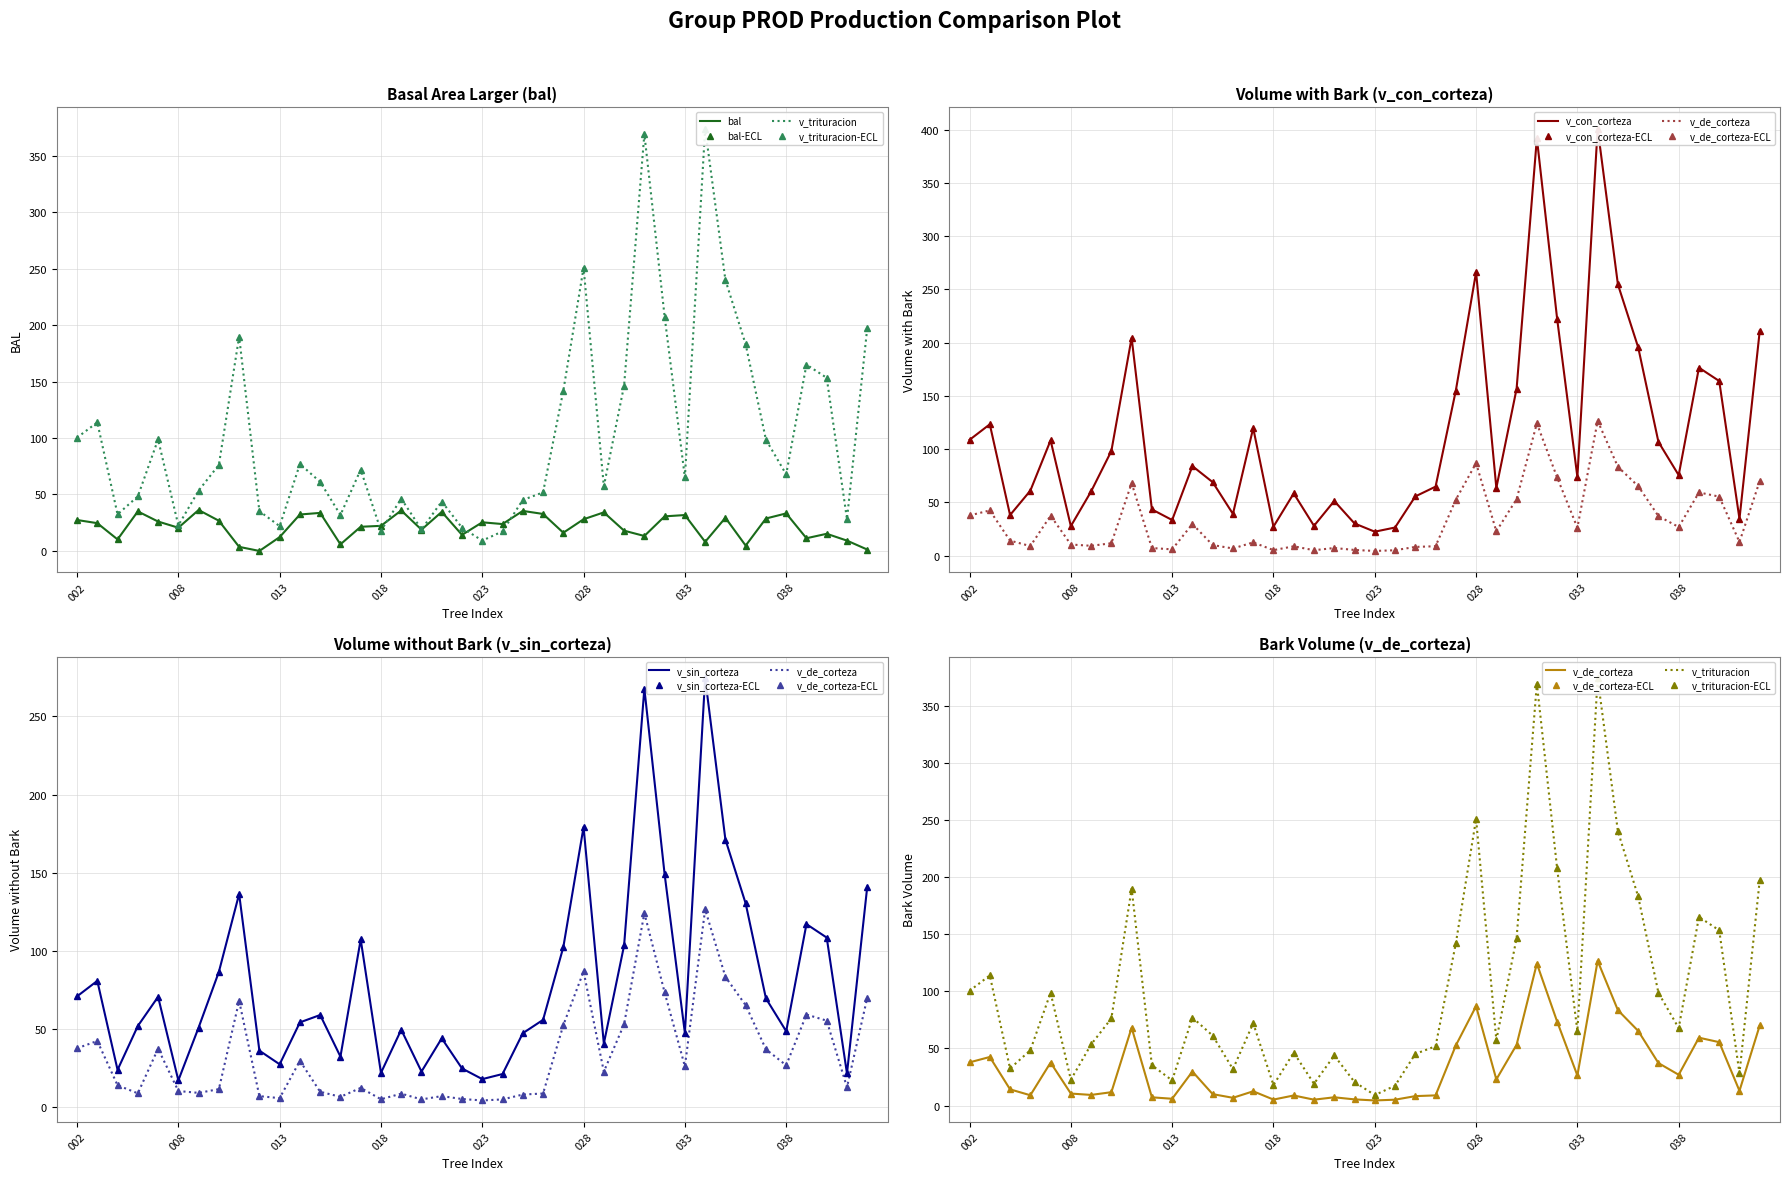

How many values in the v_sin_corteza series are below 55?

20